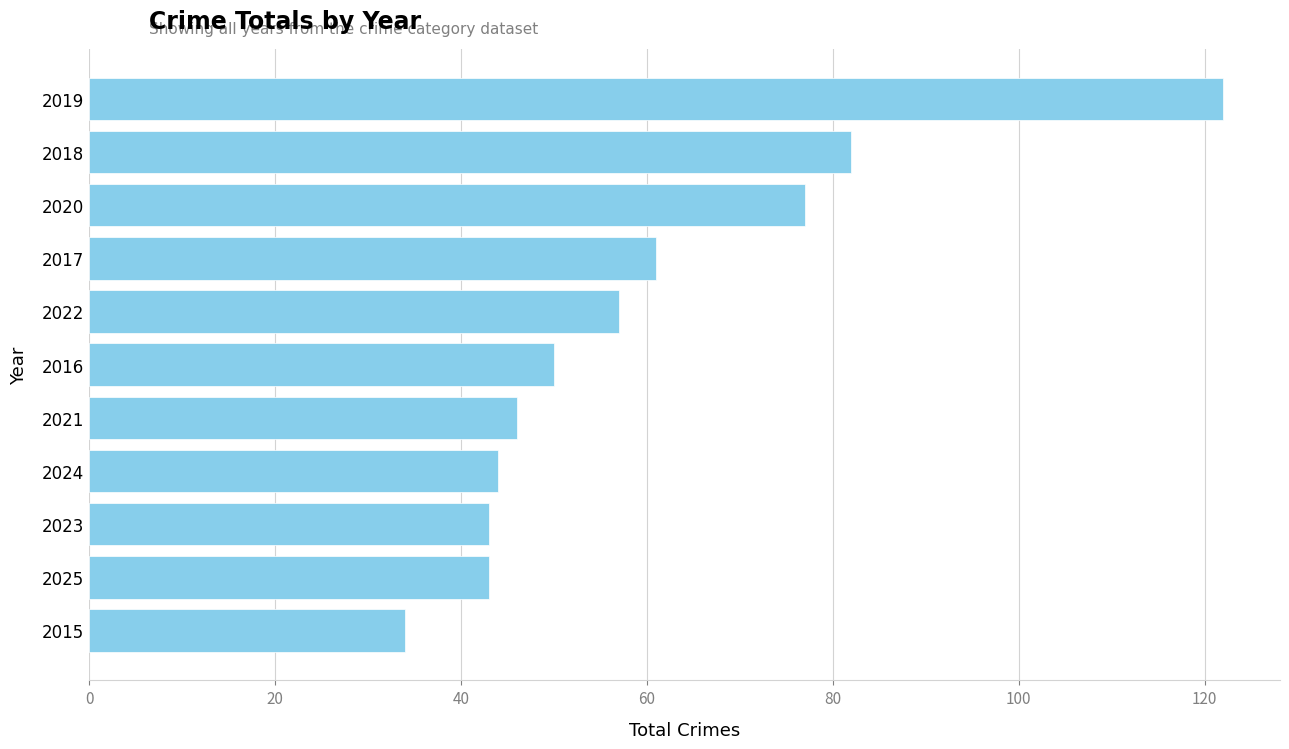

What position from the bottom is 2021?

5